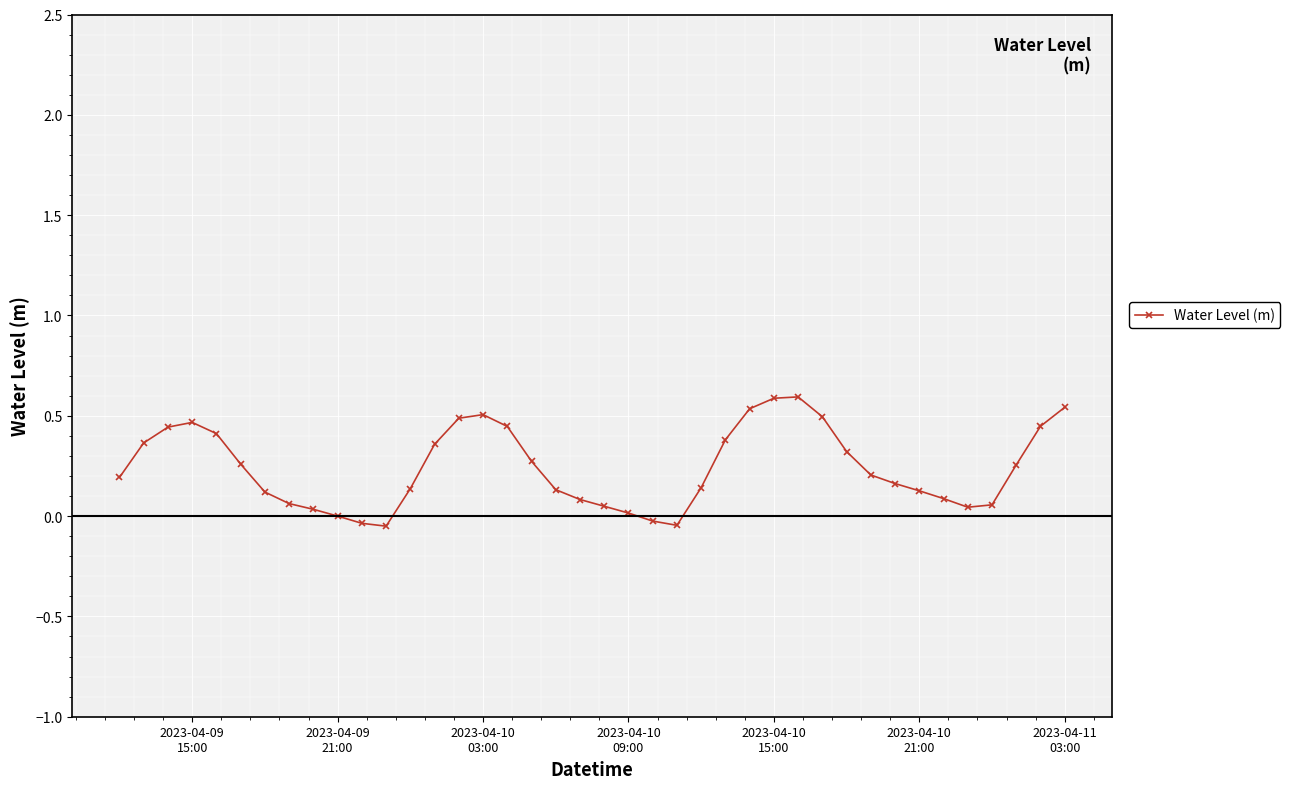

What is the sum of all values?

9.7